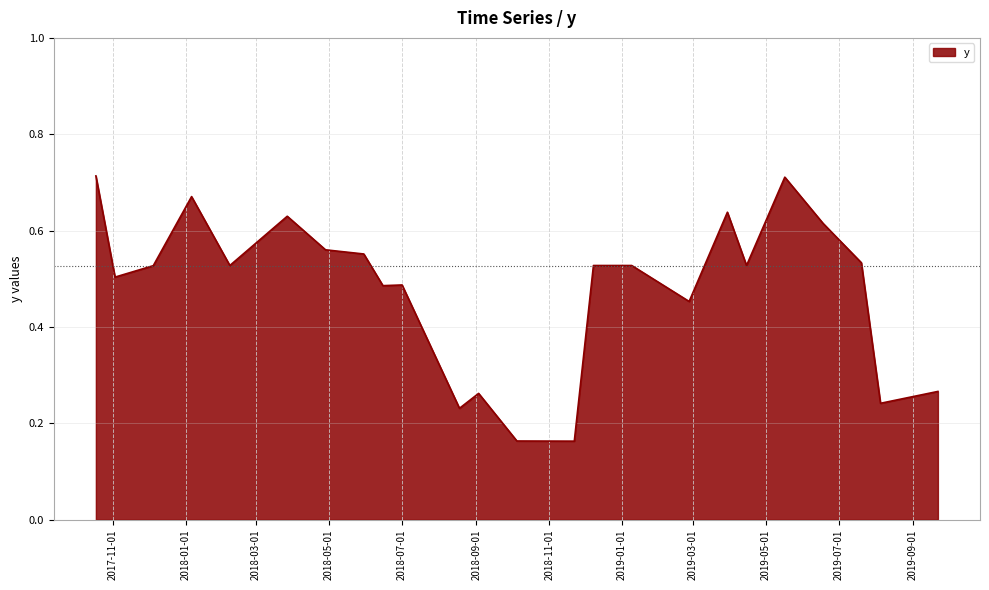

What is the label of the 19th point from the right?

3/27/2018